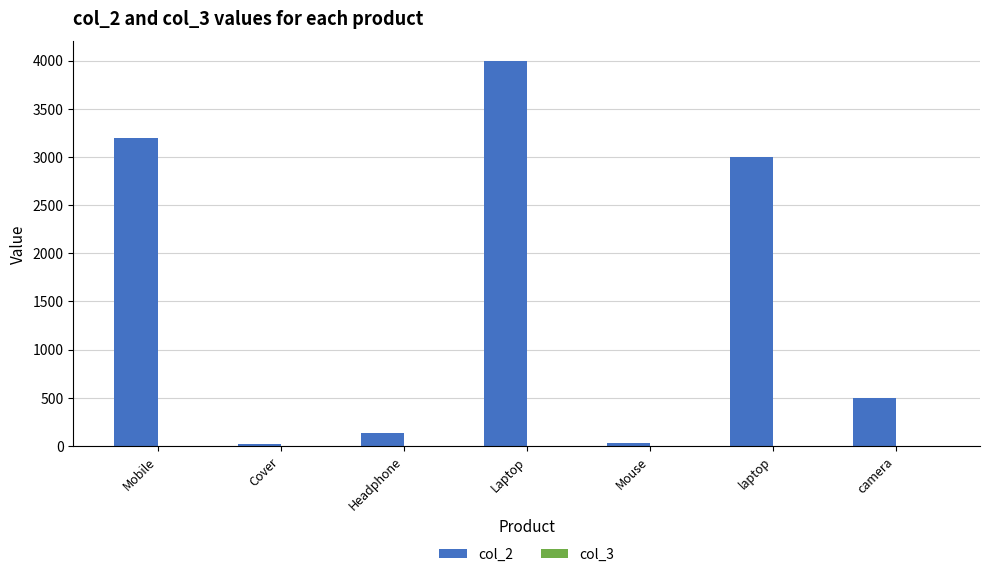

At which category is the sum across all series the highest?

Laptop